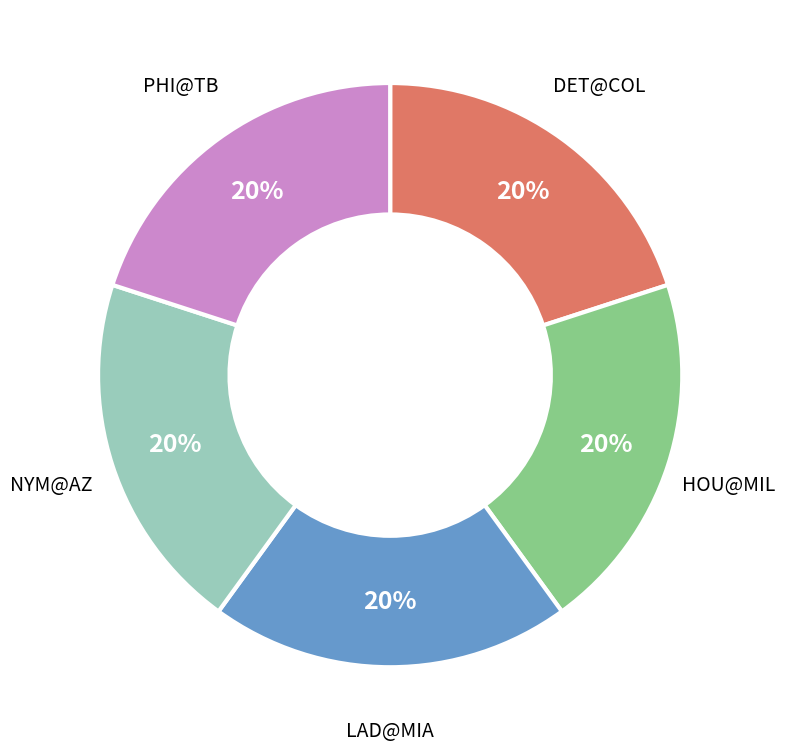

Does LAD@MIA represent more than half of the total?

No